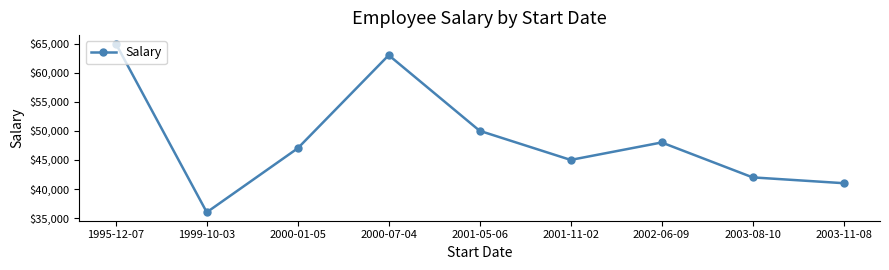

At which category does the chart reach its peak across all series?

1995-12-07